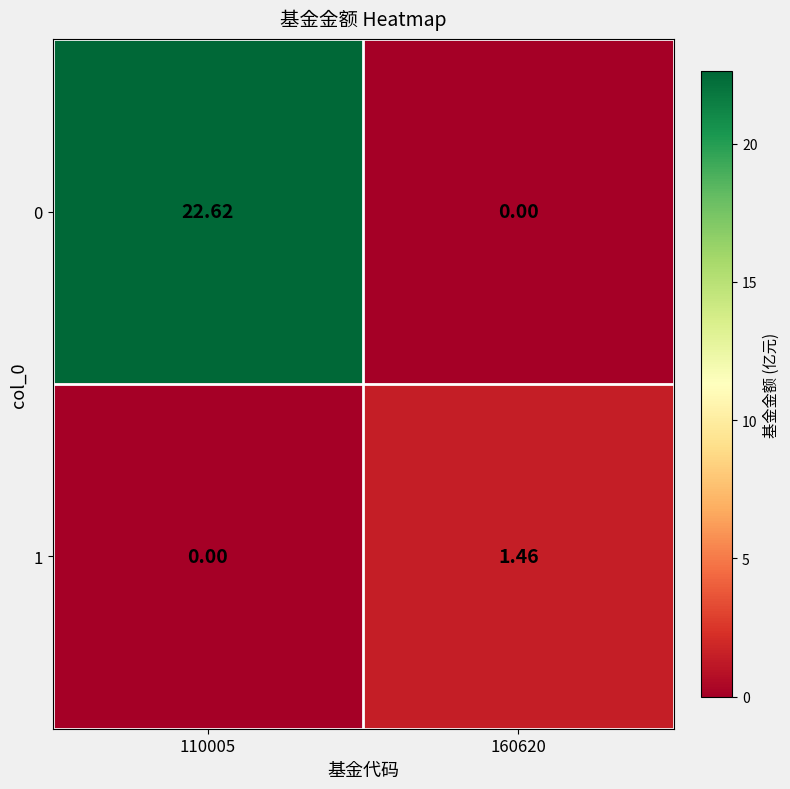

Is the value of 1 at 160620 greater than the value of 0 at 110005?

No